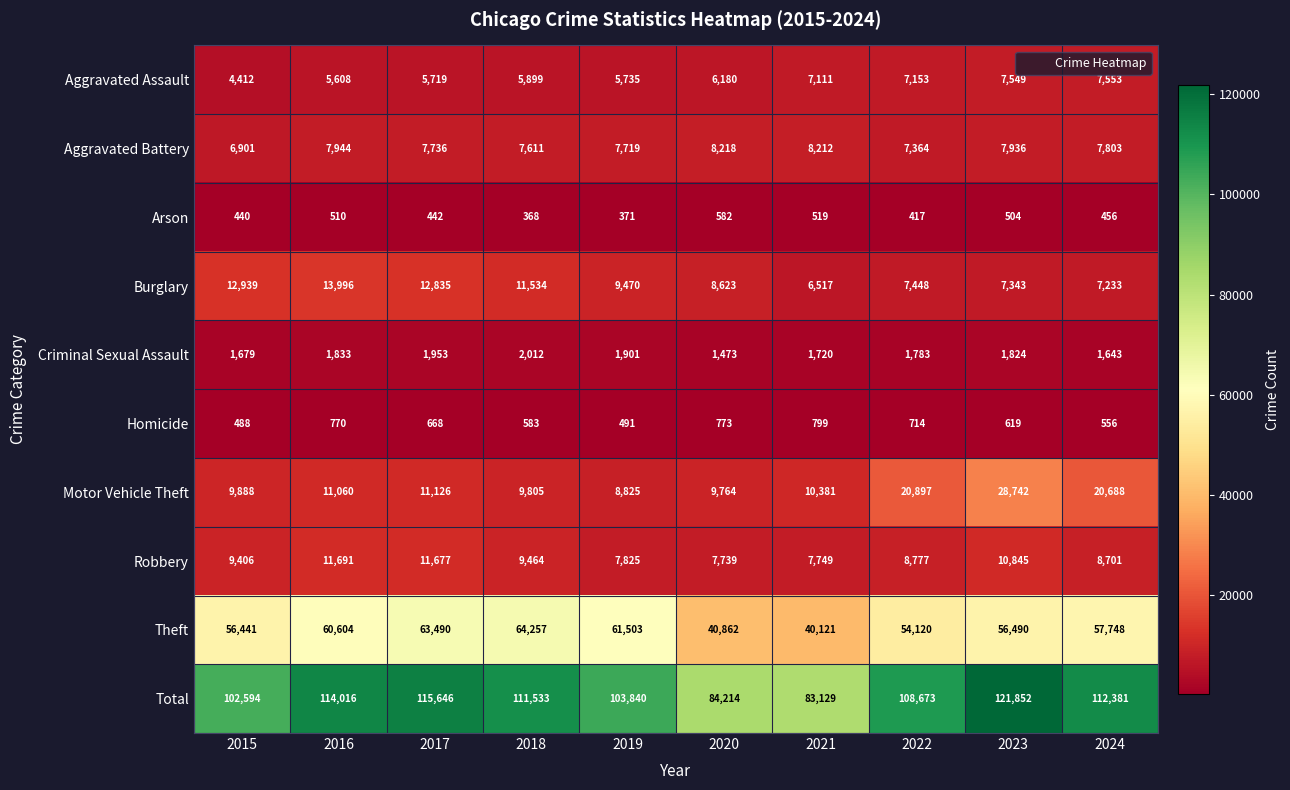

How many series are shown in this chart?

10